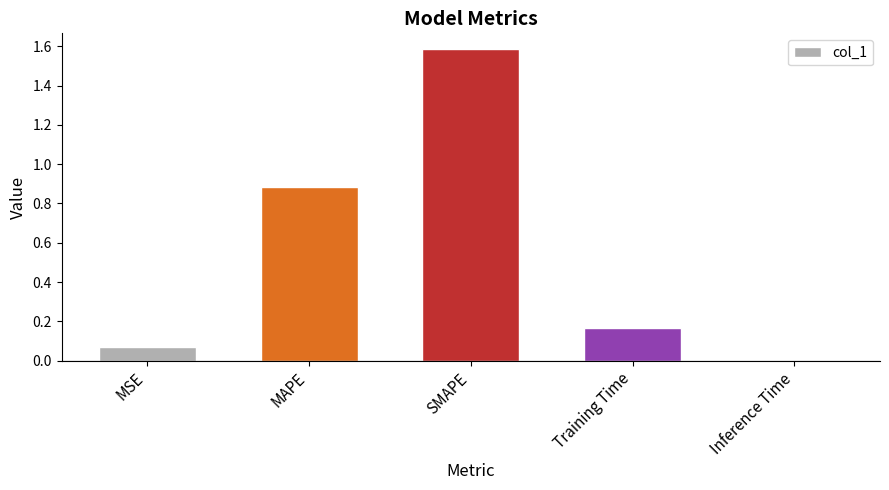

Which has a higher value, SMAPE or Inference Time?

SMAPE